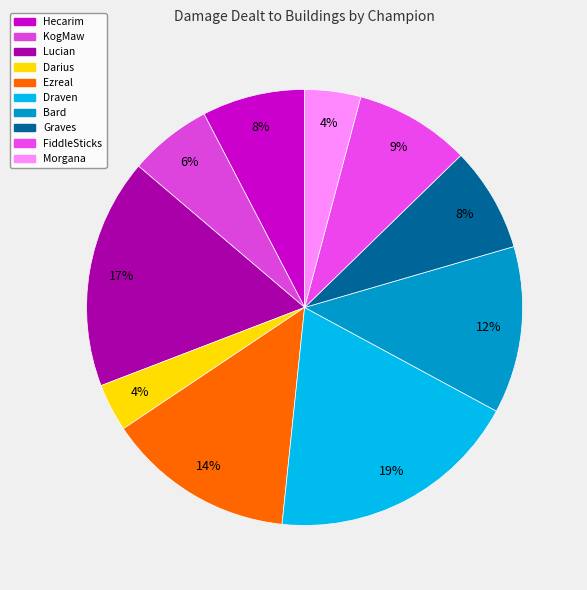

Count the number of slices in the pie.

10